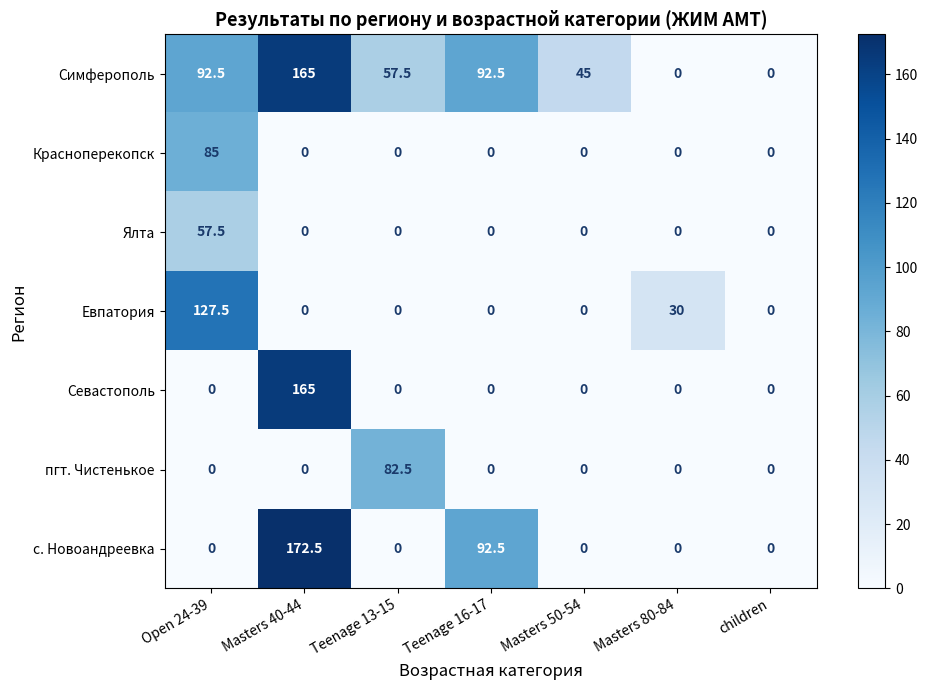

The Ялта series shows -20.6 at Masters 40-44. True or false?

False